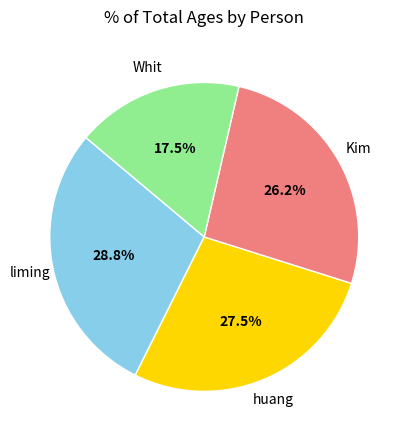

Is there any slice that represents more than half of the pie?

No